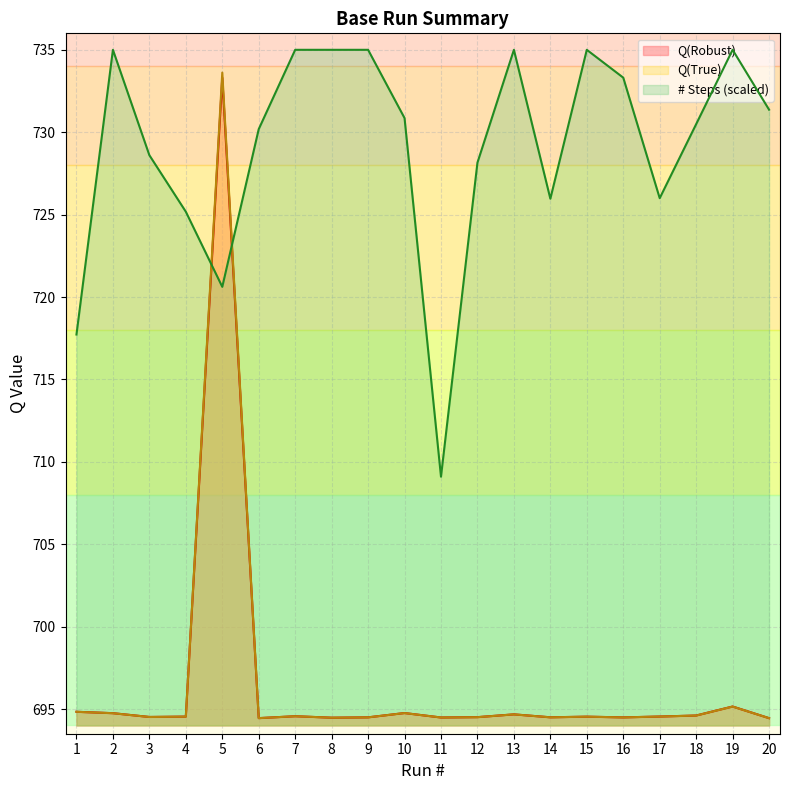

Which series has the largest total across all categories?

# Steps (scaled)